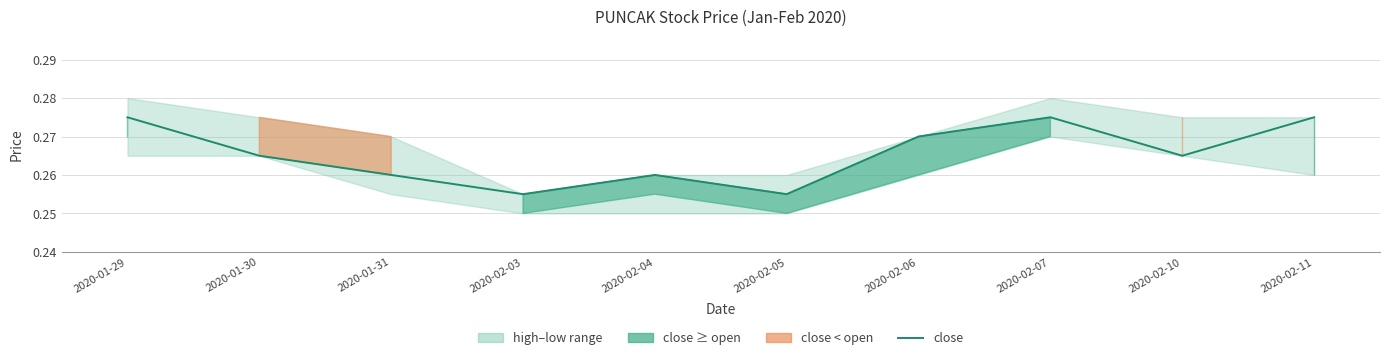

Where is the data nearest to the value 0?

2020-02-03